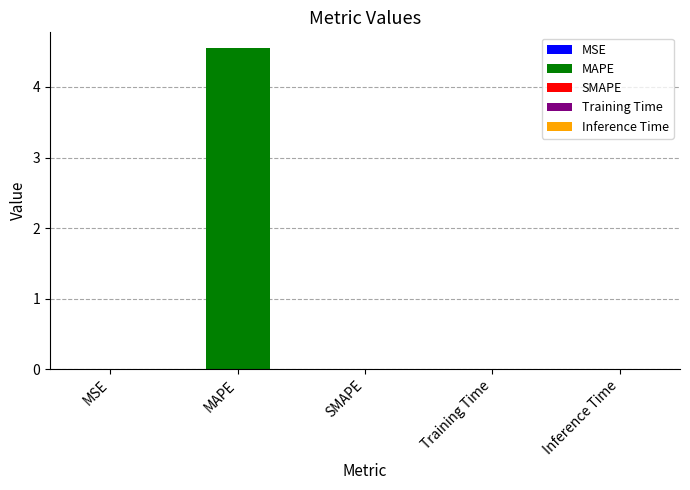

Reading right to left, extract all data points from this chart.

0.0	0.0	0.0	4.5	0.0